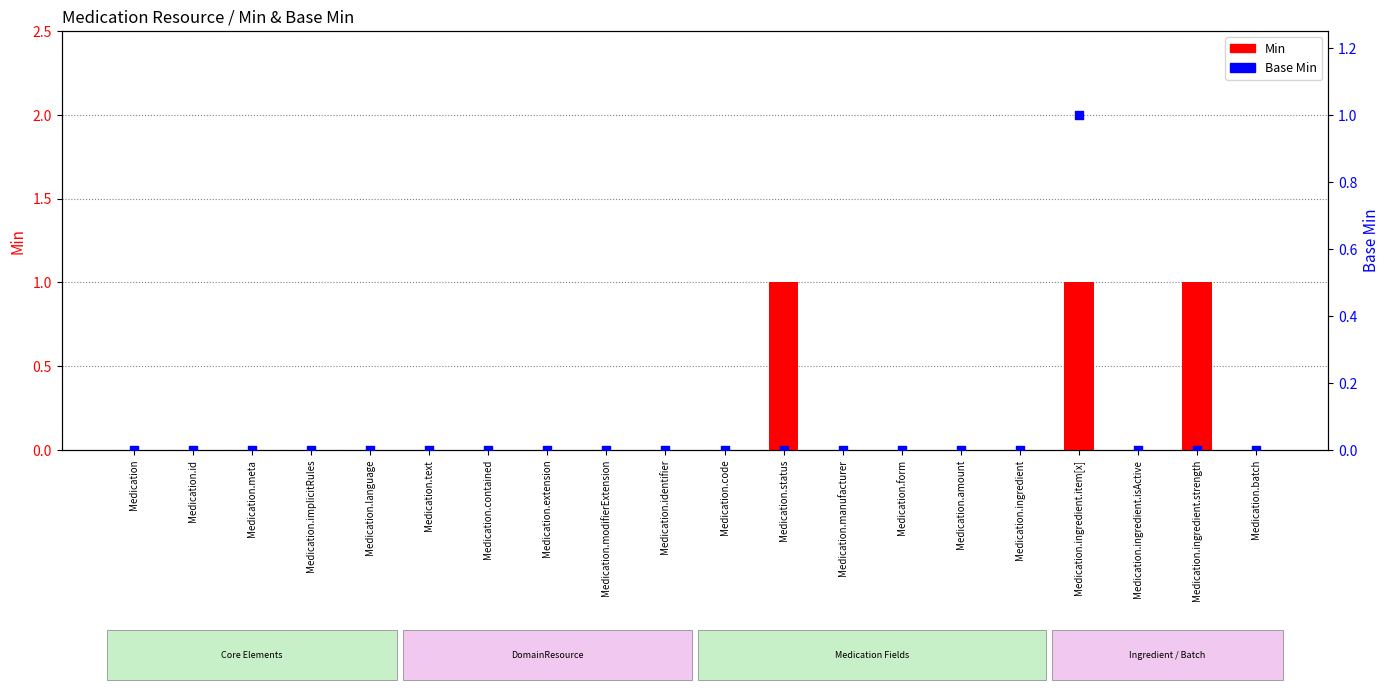

Is the value of Min at Medication.id greater than the value of Base Min at Medication.amount?

No